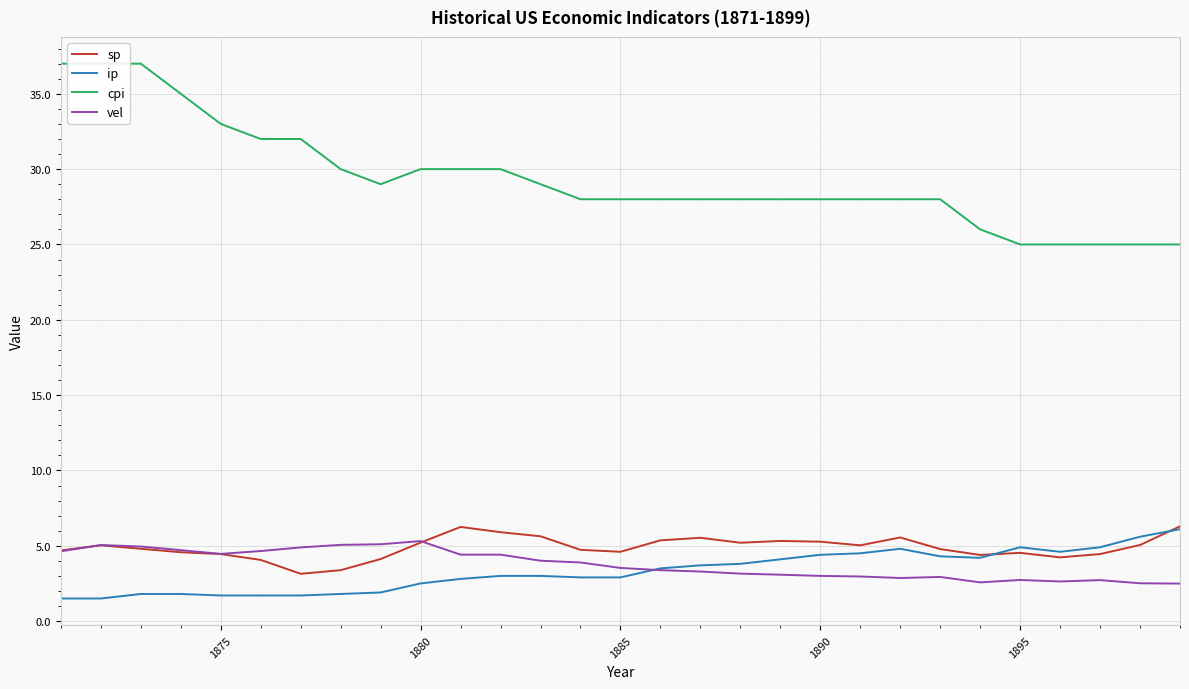

How many distinct data groups are displayed?

4